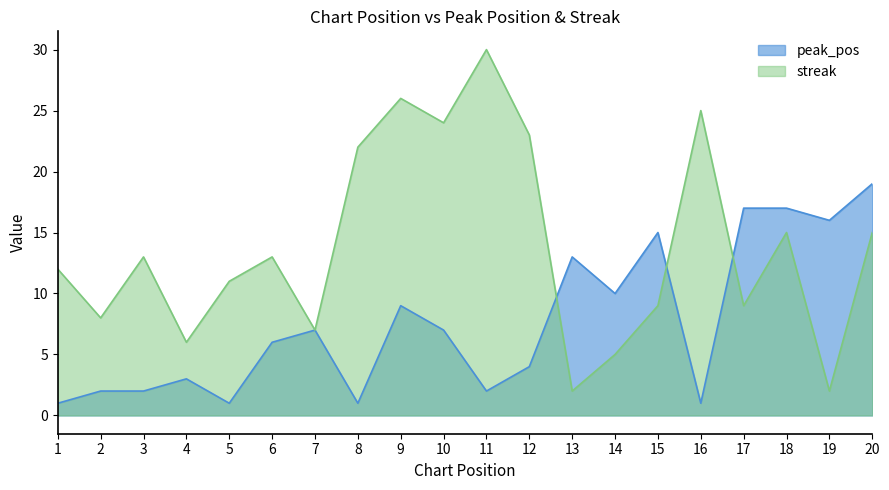

What is the maximum value for peak_pos?

19